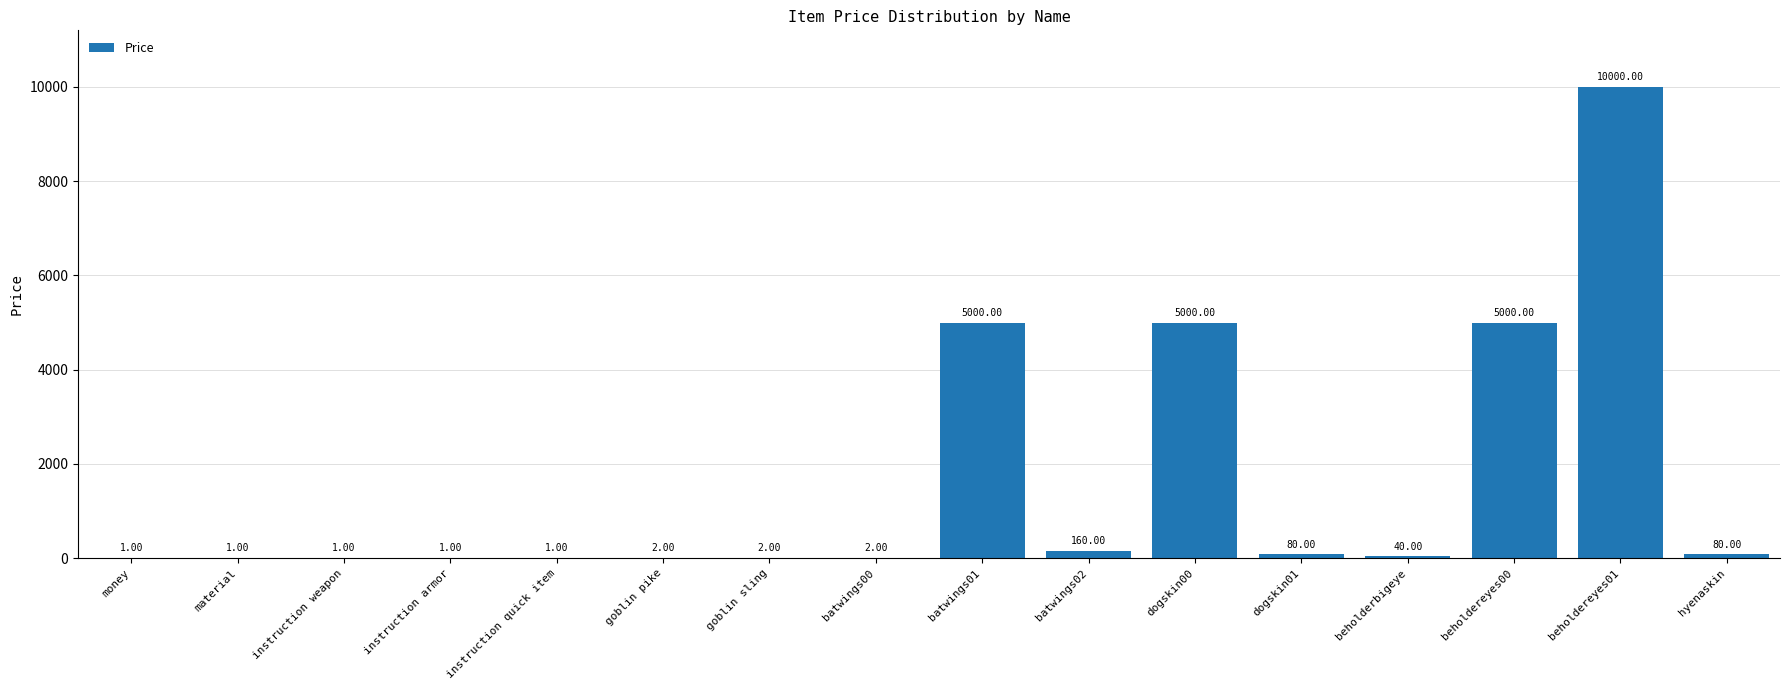

How many series are shown in this chart?

1